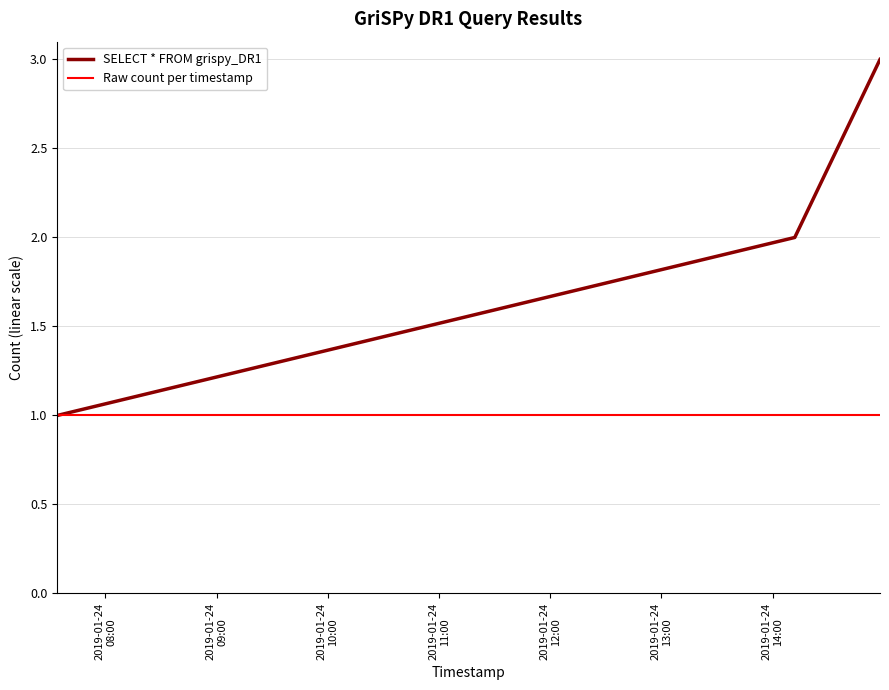

How many lines are shown in the chart?

2